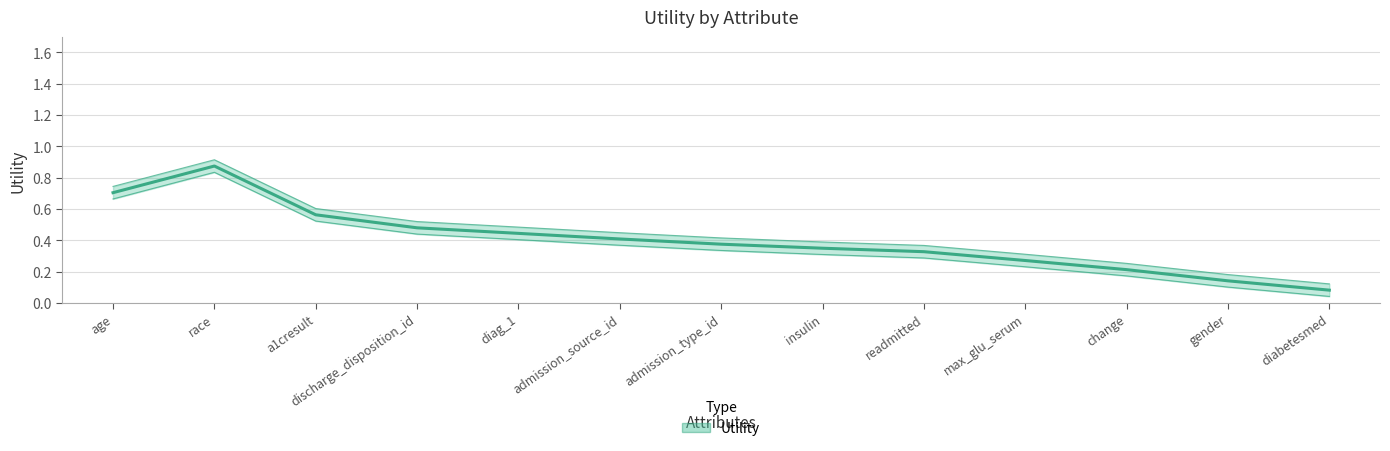

Which label corresponds to the smallest value in the chart?

diabetesmed